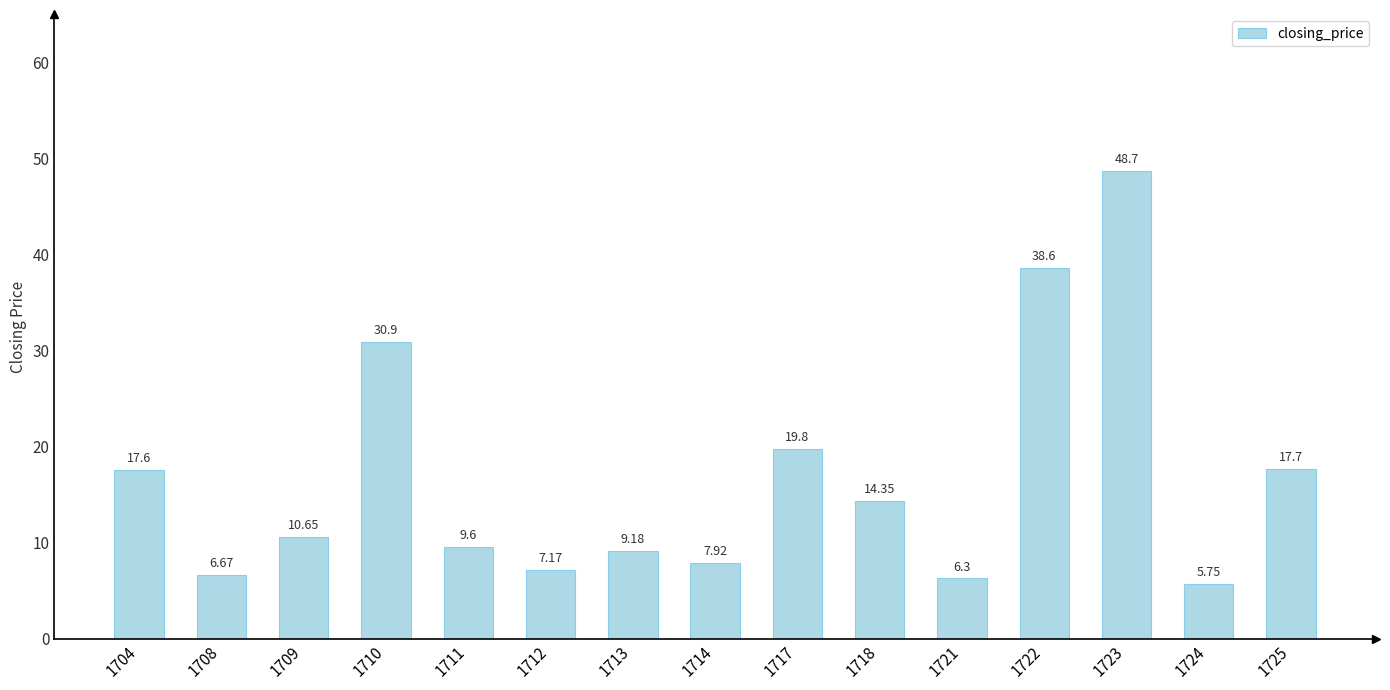

What is the change in value from 1711 to 1723?

+39.1